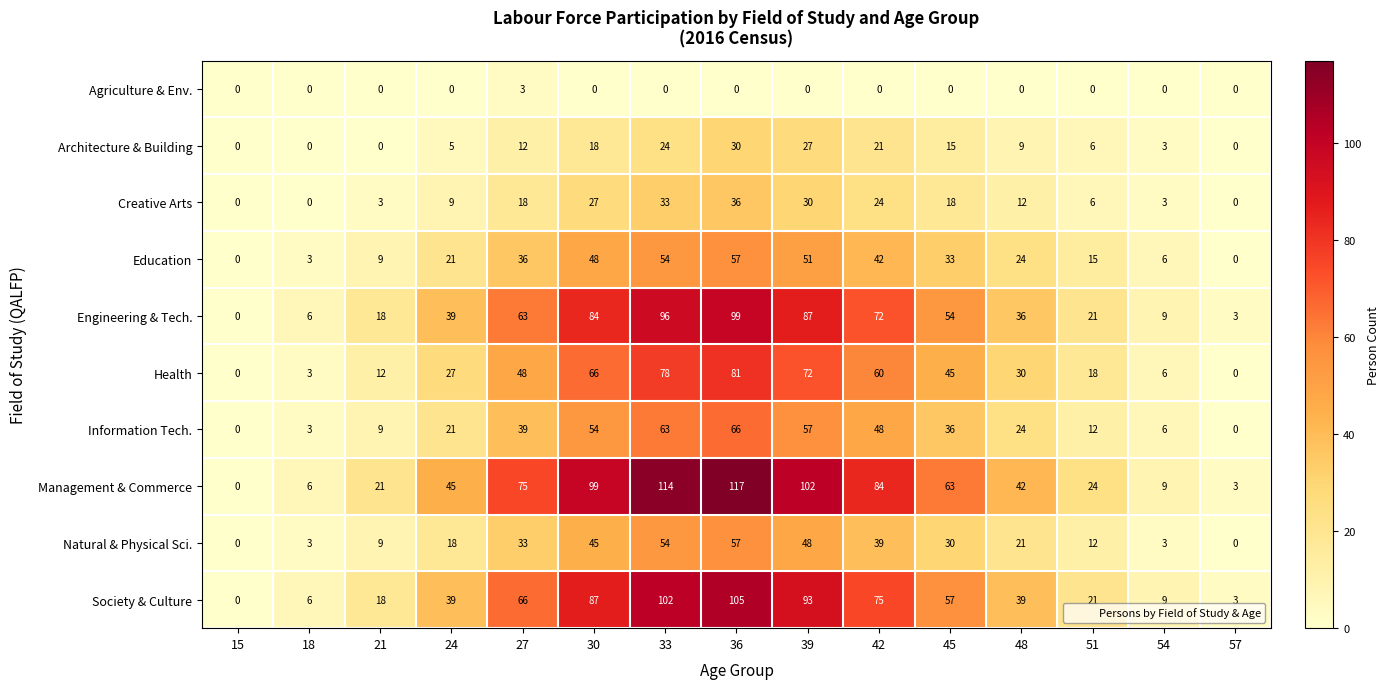

How many Architecture & Building values are between 0 and 21?

12